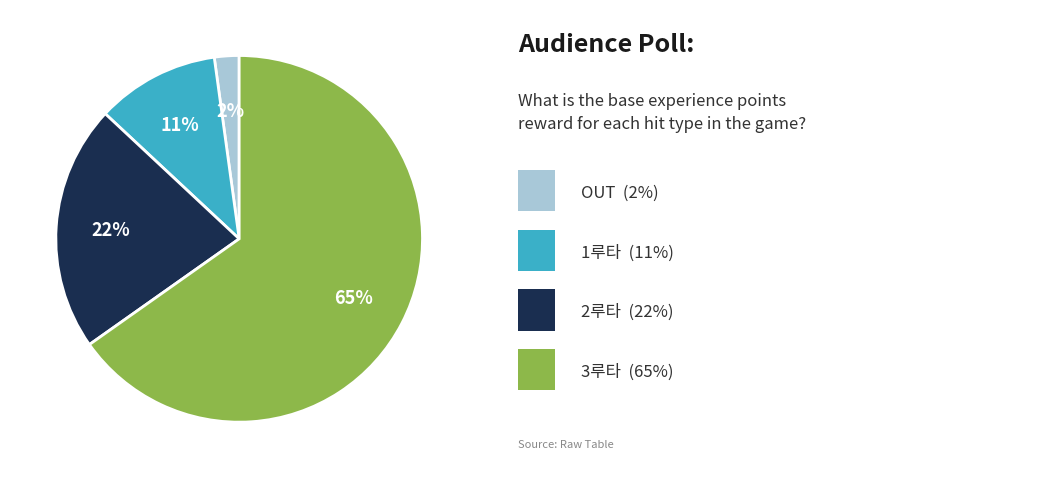

To the nearest percent, what is the difference between the largest and smallest slice percentages?

63%